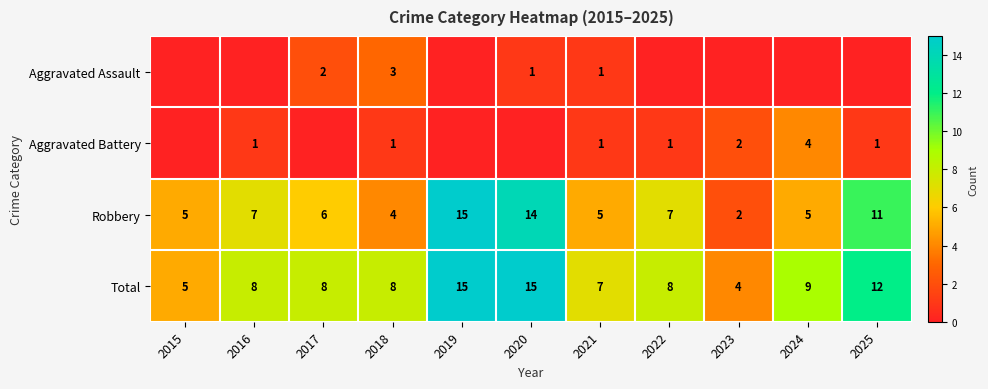

At 2018, list the series in order from largest to smallest.

Total, Robbery, Aggravated Assault, Aggravated Battery